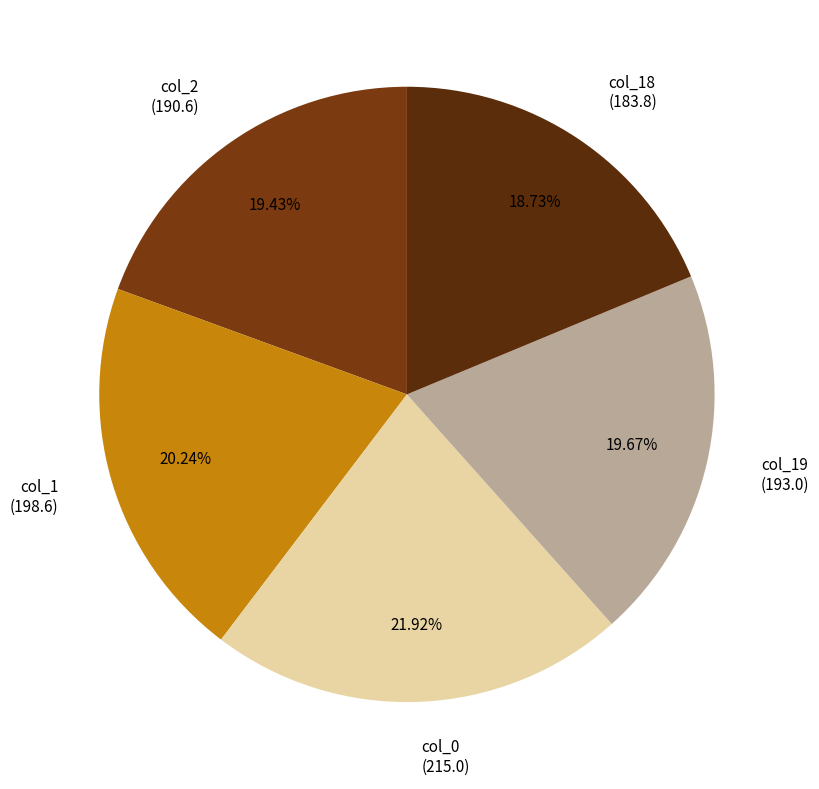

Which has a higher value, col_19 (193.0) or col_0 (215.0)?

col_0 (215.0)